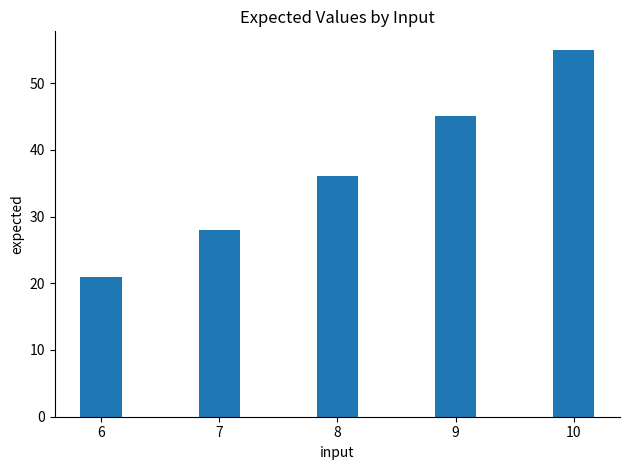

What is the difference between the second highest and minimum values?

24